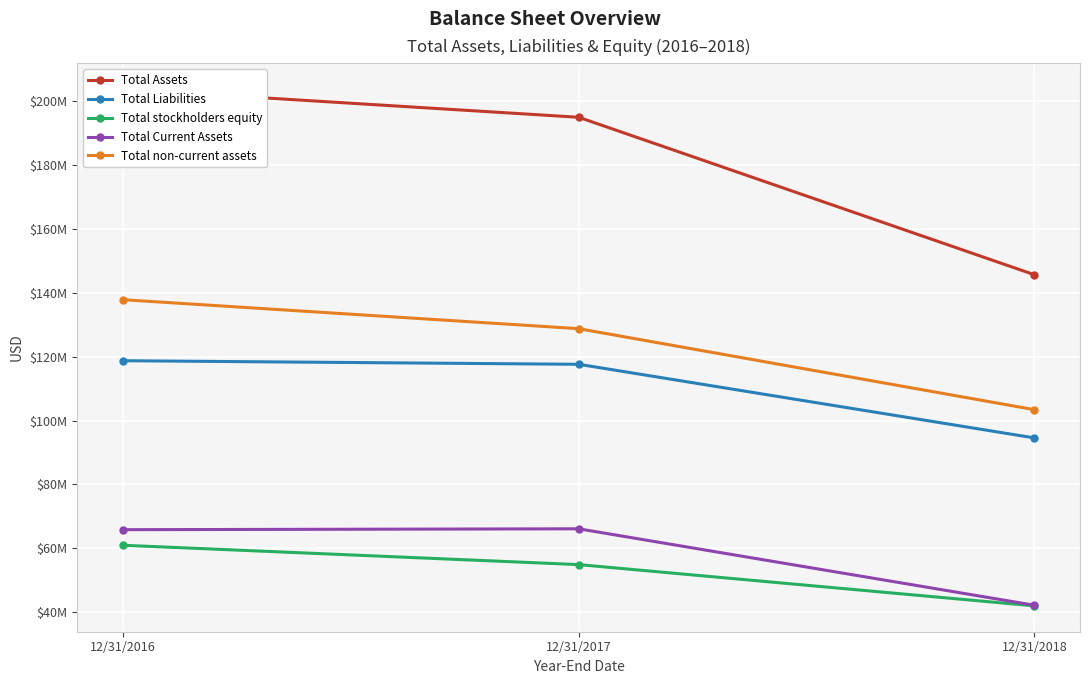

At which category is the sum across all series the highest?

12/31/2016